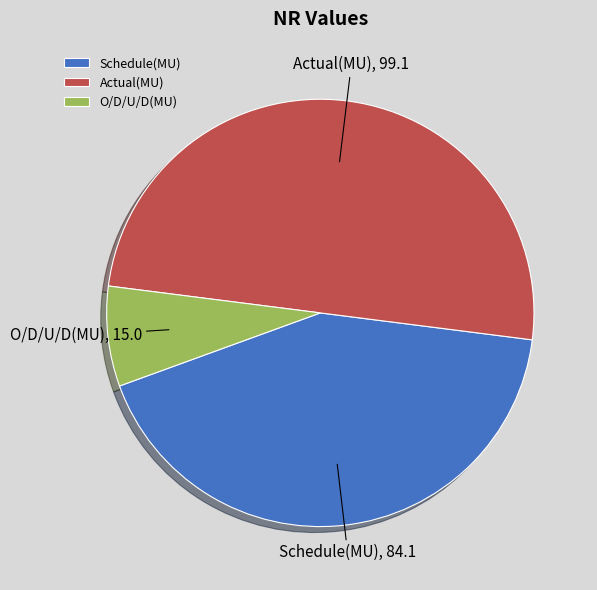

Is the sum of Actual(MU) and O/D/U/D(MU) greater than half?

Yes